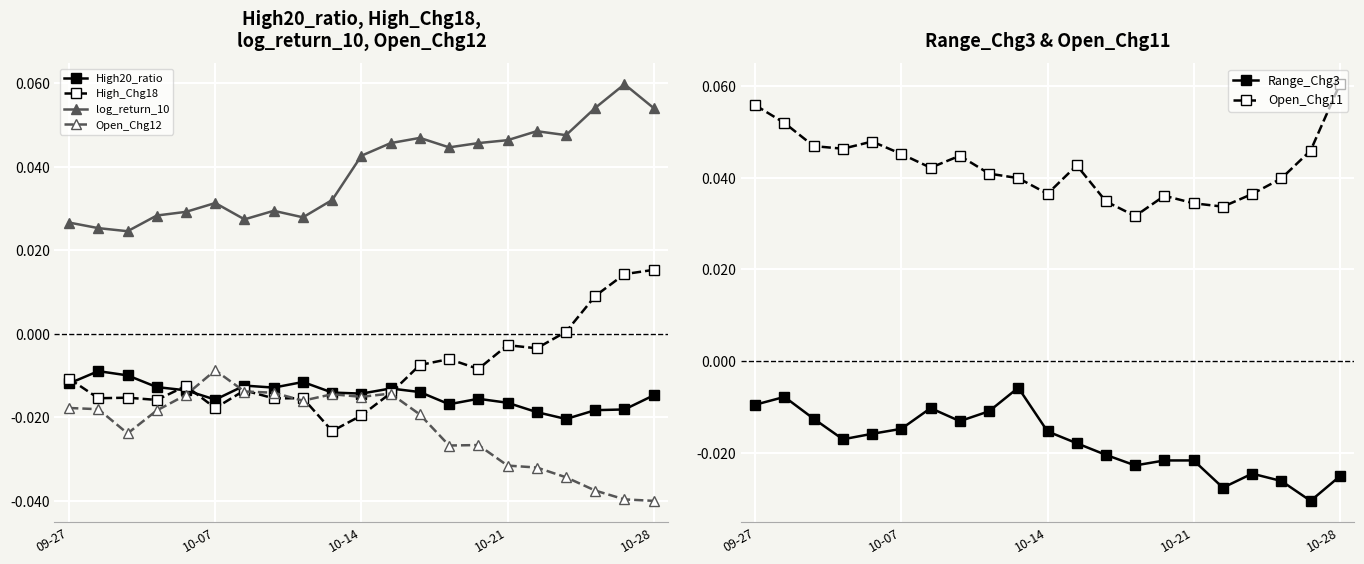

Is this an area chart (filled region under the line)?

No